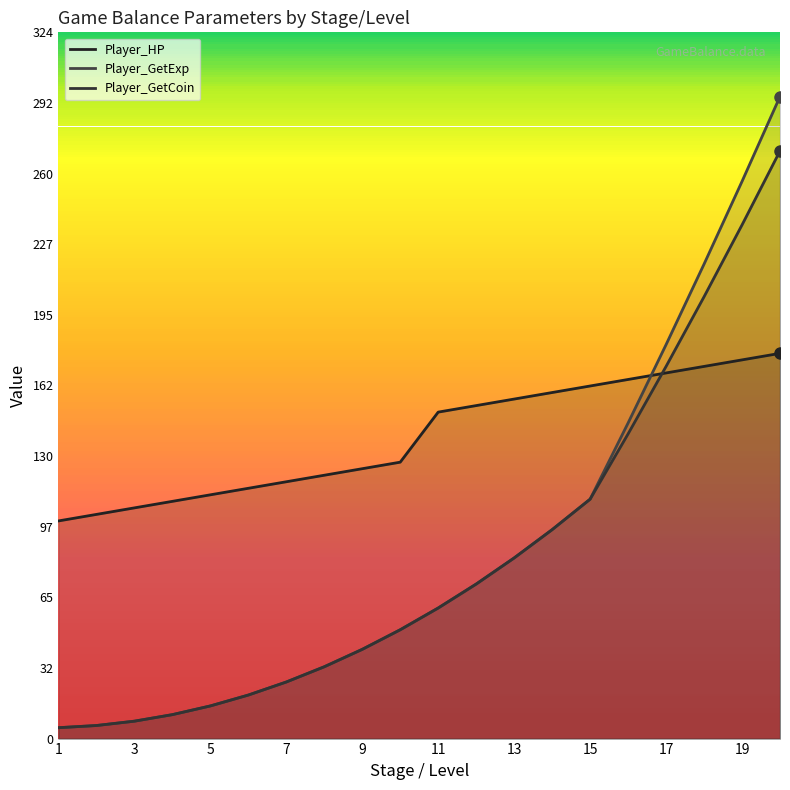

How many data points in Player_GetExp are above 60?

9